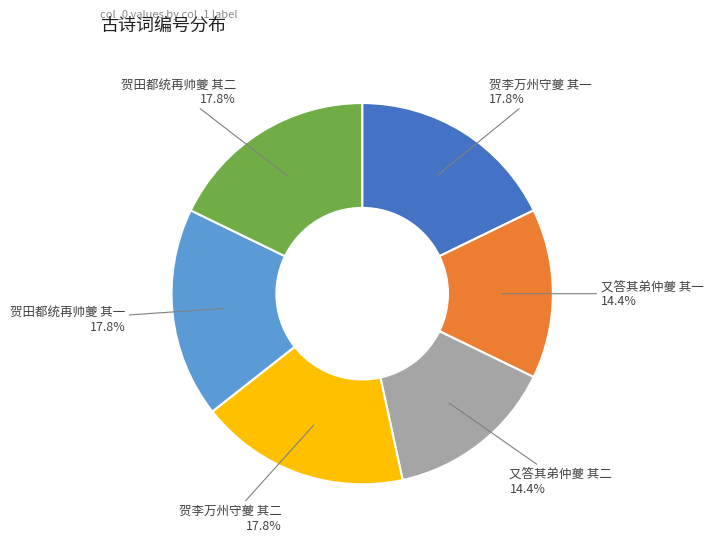

To the nearest percent, what portion does 贺李万州守夔 其二 represent?

18%